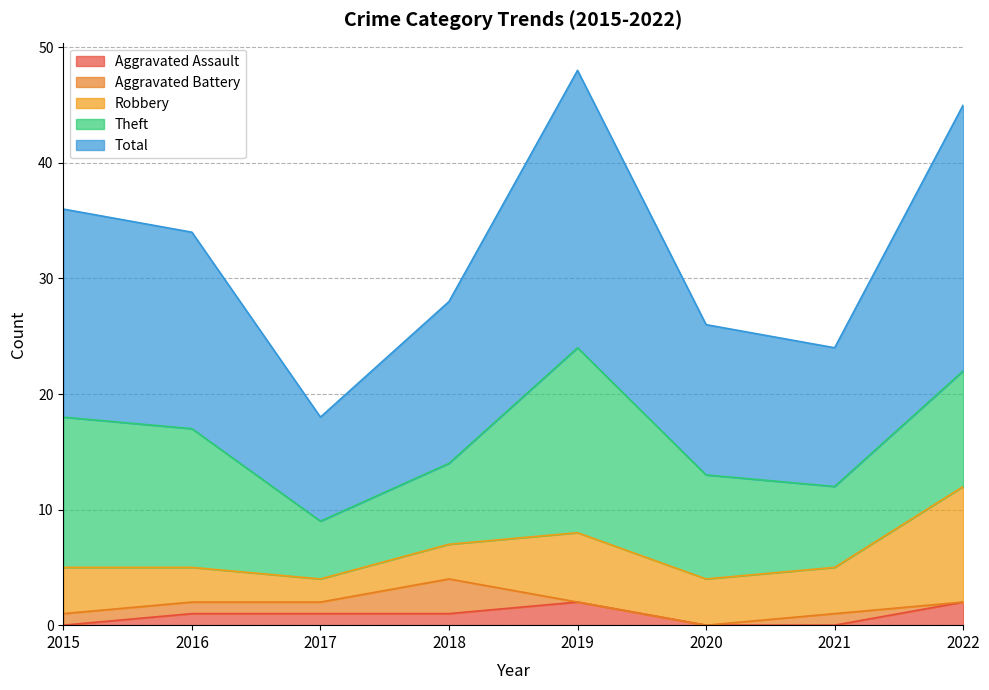

Rank the series by their maximum value, from lowest to highest.

Aggravated Assault, Aggravated Battery, Robbery, Theft, Total